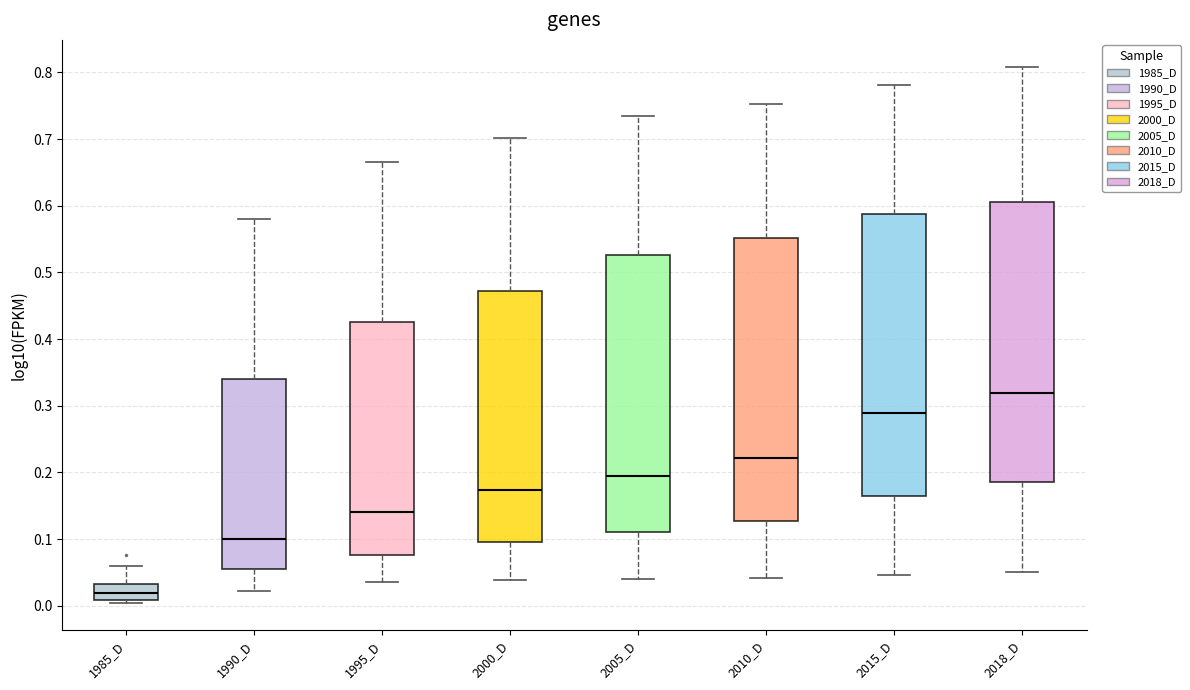

Reading left to right, transcribe this box plot: for each box, give where its median line is, the range the box spans, and where its two whiskers end, as read against the y-axis. The values are not printed on the chart, so give them approximately, as read against the axis.

1985_D: median 0.02, box 0.01 to 0.03, whiskers 0.00 to 0.06
1990_D: median 0.10, box 0.06 to 0.34, whiskers 0.02 to 0.58
1995_D: median 0.14, box 0.08 to 0.43, whiskers 0.04 to 0.66
2000_D: median 0.17, box 0.10 to 0.47, whiskers 0.04 to 0.70
2005_D: median 0.19, box 0.11 to 0.53, whiskers 0.04 to 0.73
2010_D: median 0.22, box 0.13 to 0.55, whiskers 0.04 to 0.75
2015_D: median 0.29, box 0.16 to 0.59, whiskers 0.05 to 0.78
2018_D: median 0.32, box 0.18 to 0.61, whiskers 0.05 to 0.81